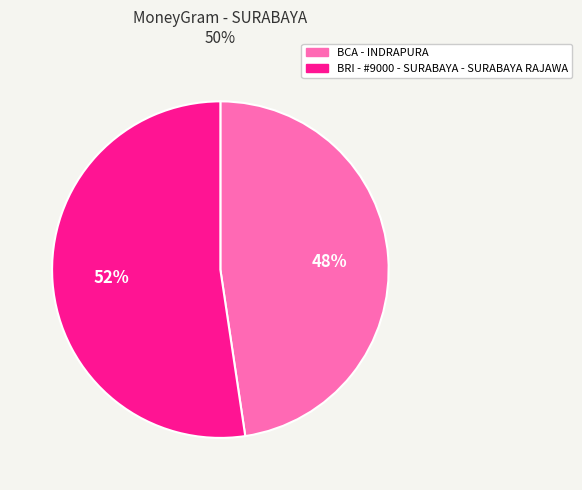

Between BCA - INDRAPURA and BRI - #9000 - SURABAYA - SURABAYA RAJAWA, which is larger?

BRI - #9000 - SURABAYA - SURABAYA RAJAWA